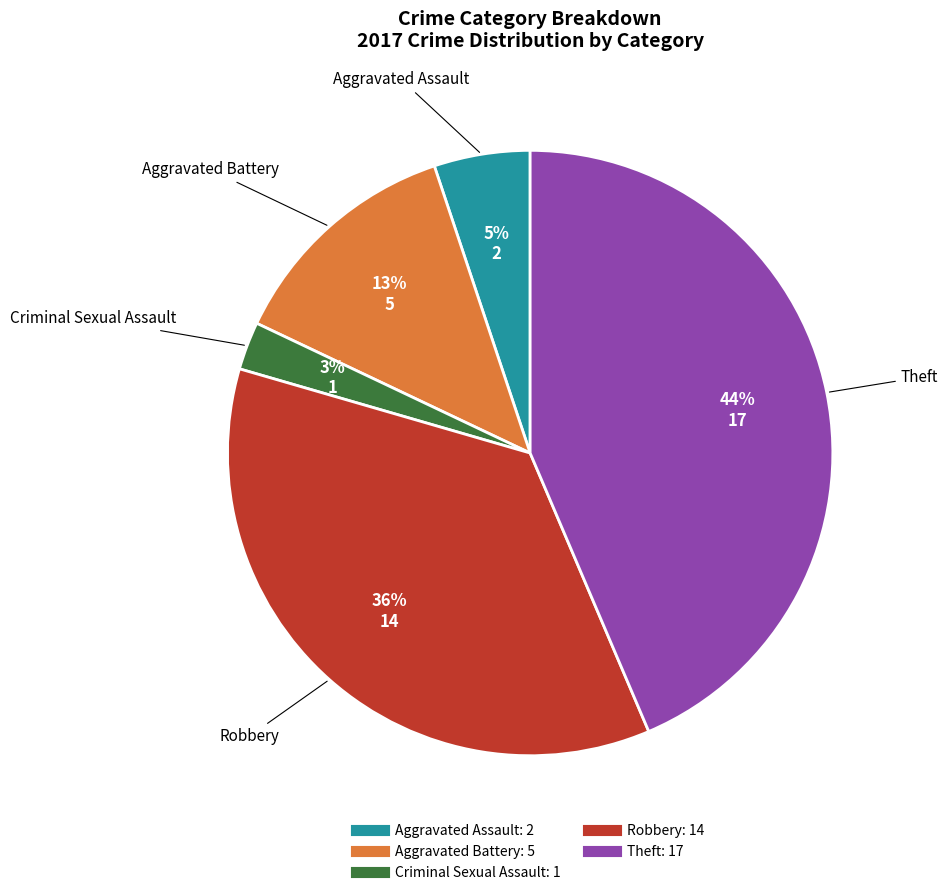

Do Criminal Sexual Assault and Aggravated Assault together represent more than half of the pie?

No